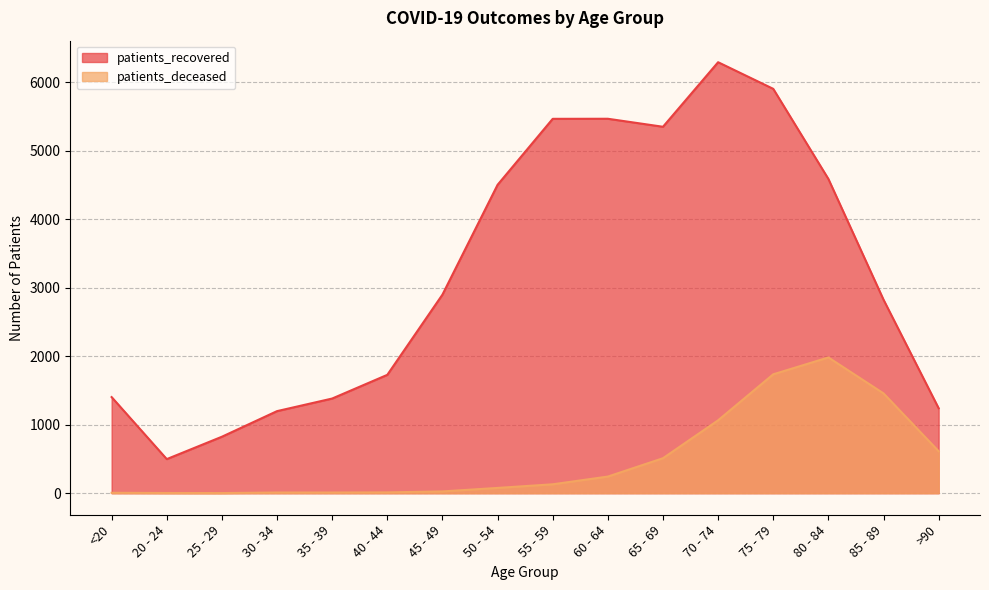

At which label is patients_deceased closest to 992?

70 - 74